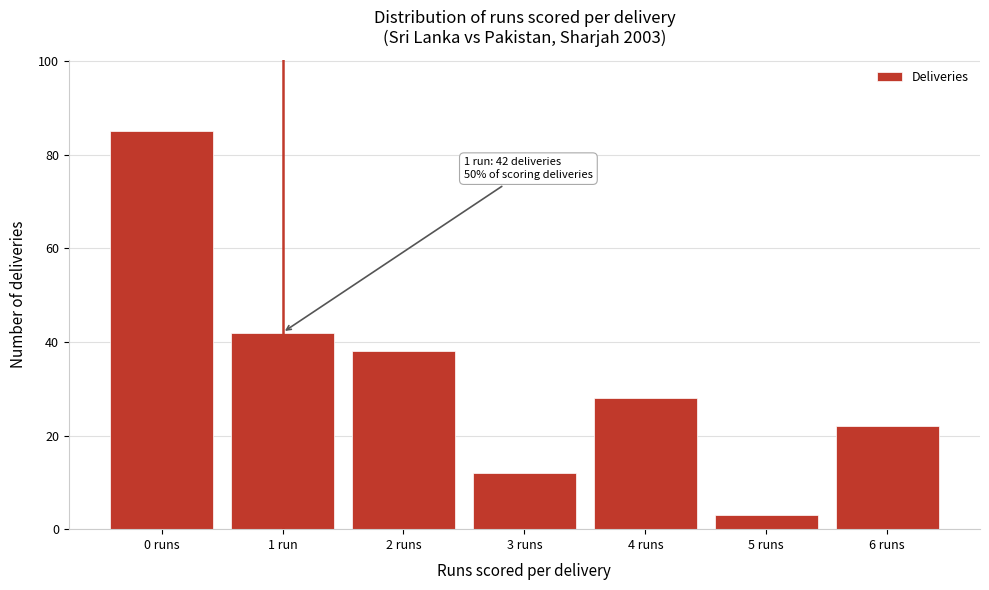

Reading left to right, extract all data points from this chart.

0 runs=85	1 run=42	2 runs=38	3 runs=12	4 runs=28	5 runs=3	6 runs=22